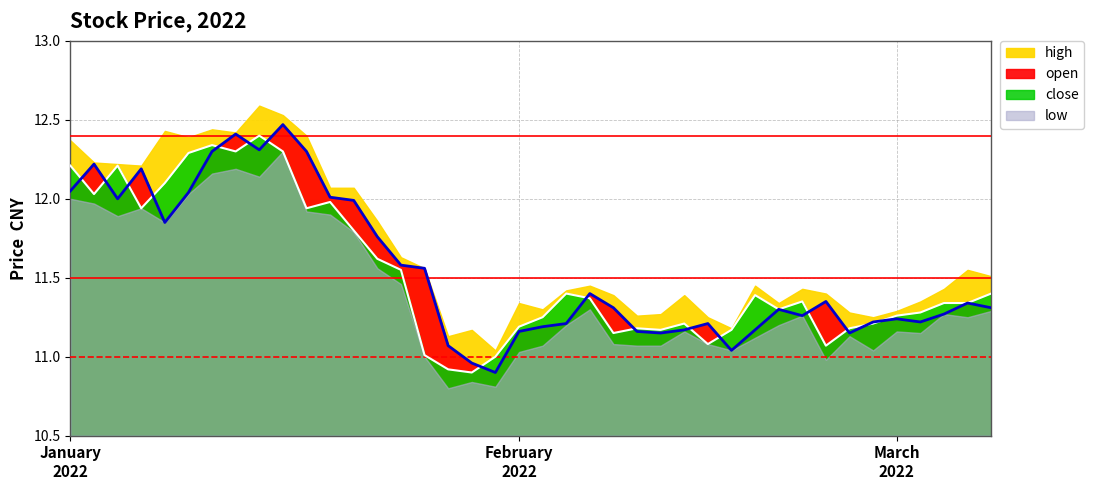

Where does the data first go above 11?

January
2022